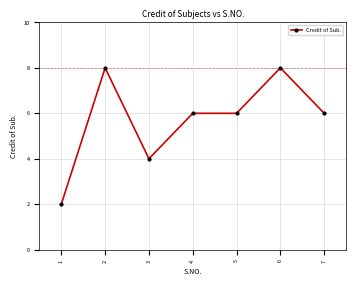

What is the difference between the maximum and minimum values?

6